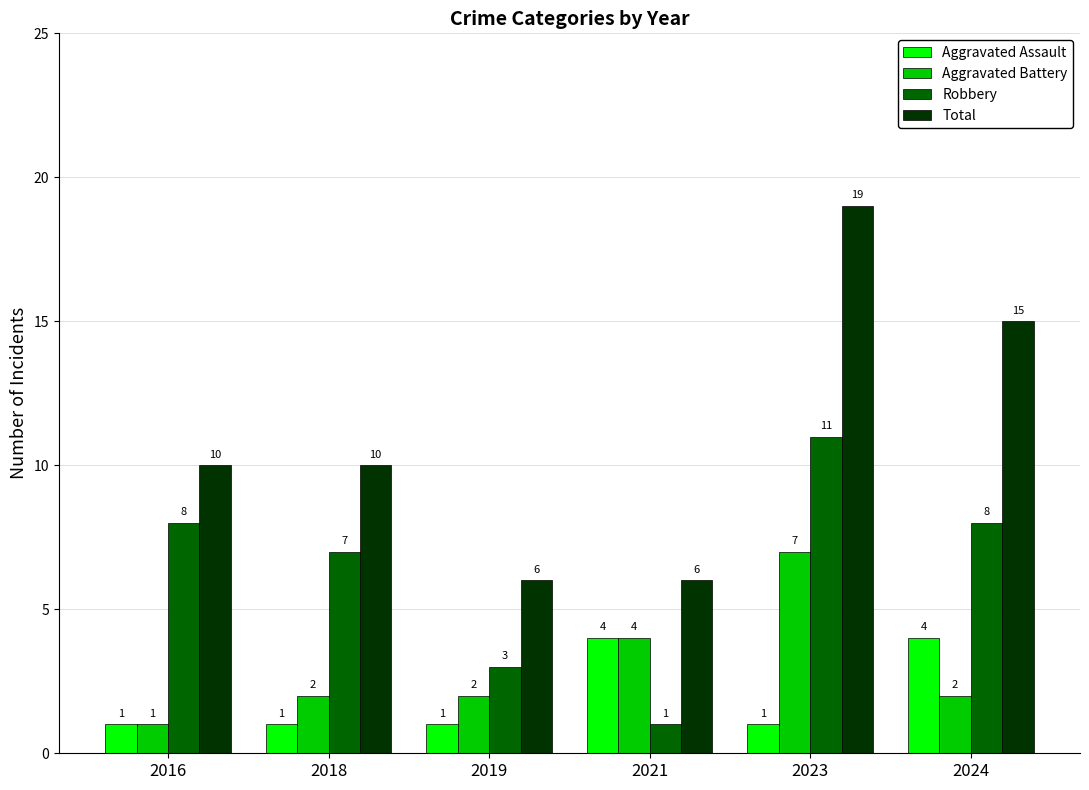

The value of Aggravated Battery at 2019 is 2. True or false?

True